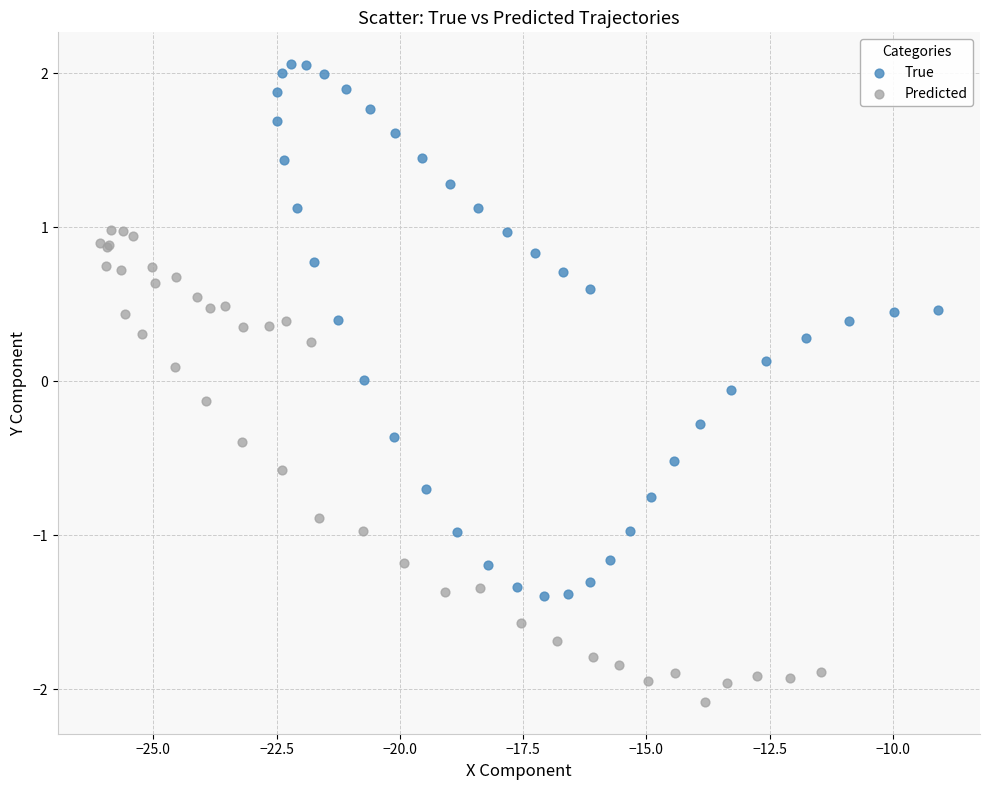

Which series has the largest Y range (max minus min)?

True